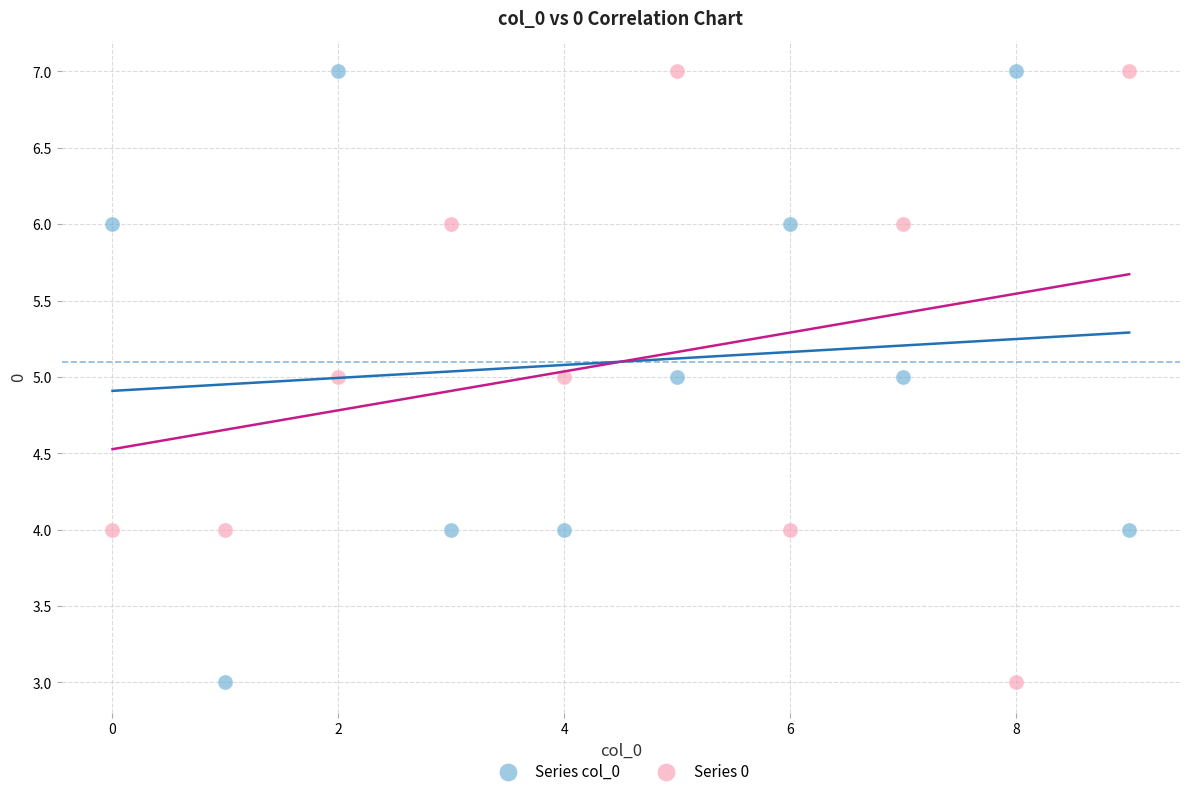

Across all data points, what is the range of Y values (max minus min)?

4